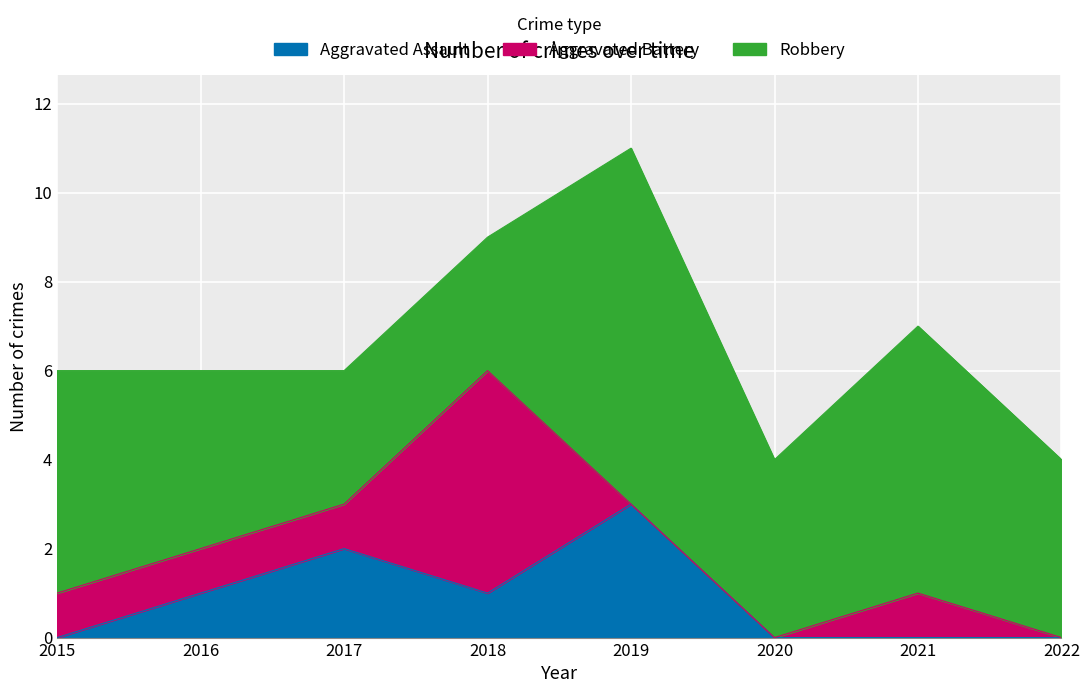

After their last crossing, which series has the higher values: Robbery or Aggravated Battery?

Robbery